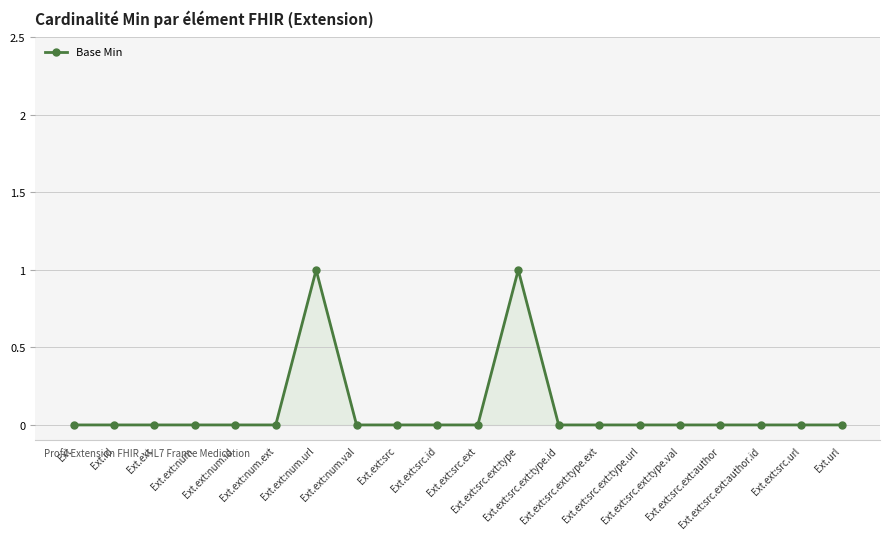

True or false: the data has more than 0 interior local peaks.

True